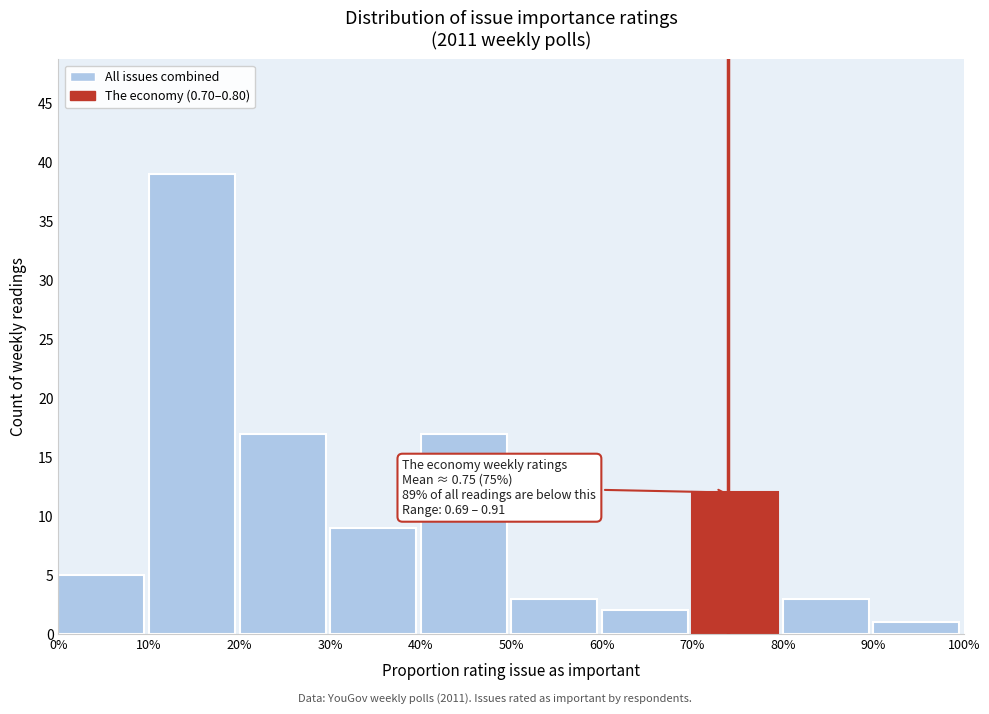

Reading right to left, what are all the values shown in this chart?

90%=1	80%=3	70%=12	60%=2	50%=3	40%=17	30%=9	20%=17	10%=39	0%=5